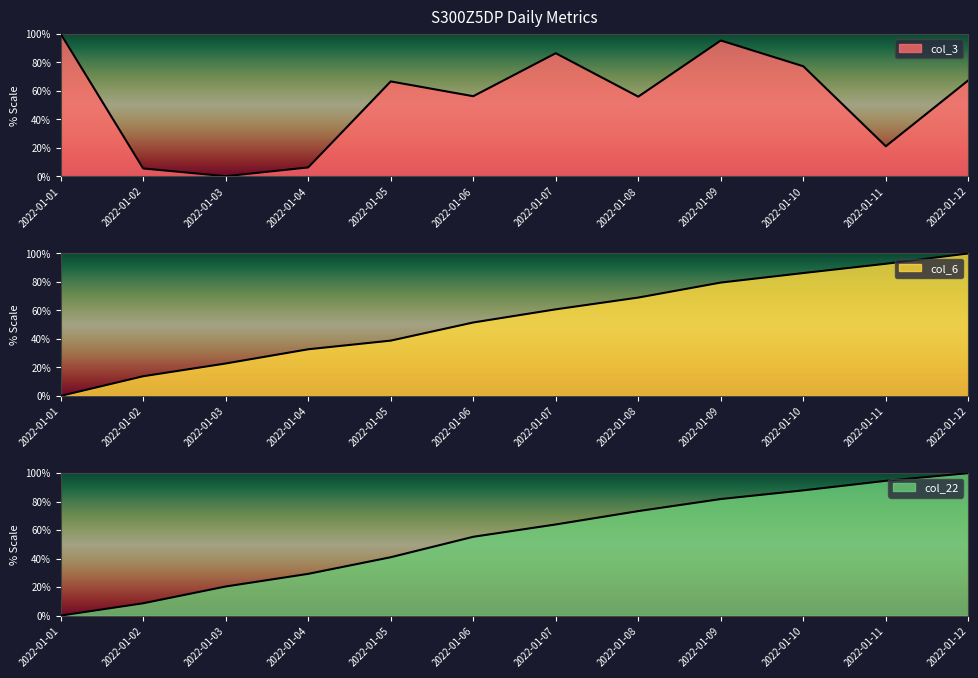

What is the value of the col_6 point at the 2nd from the left?

13.8